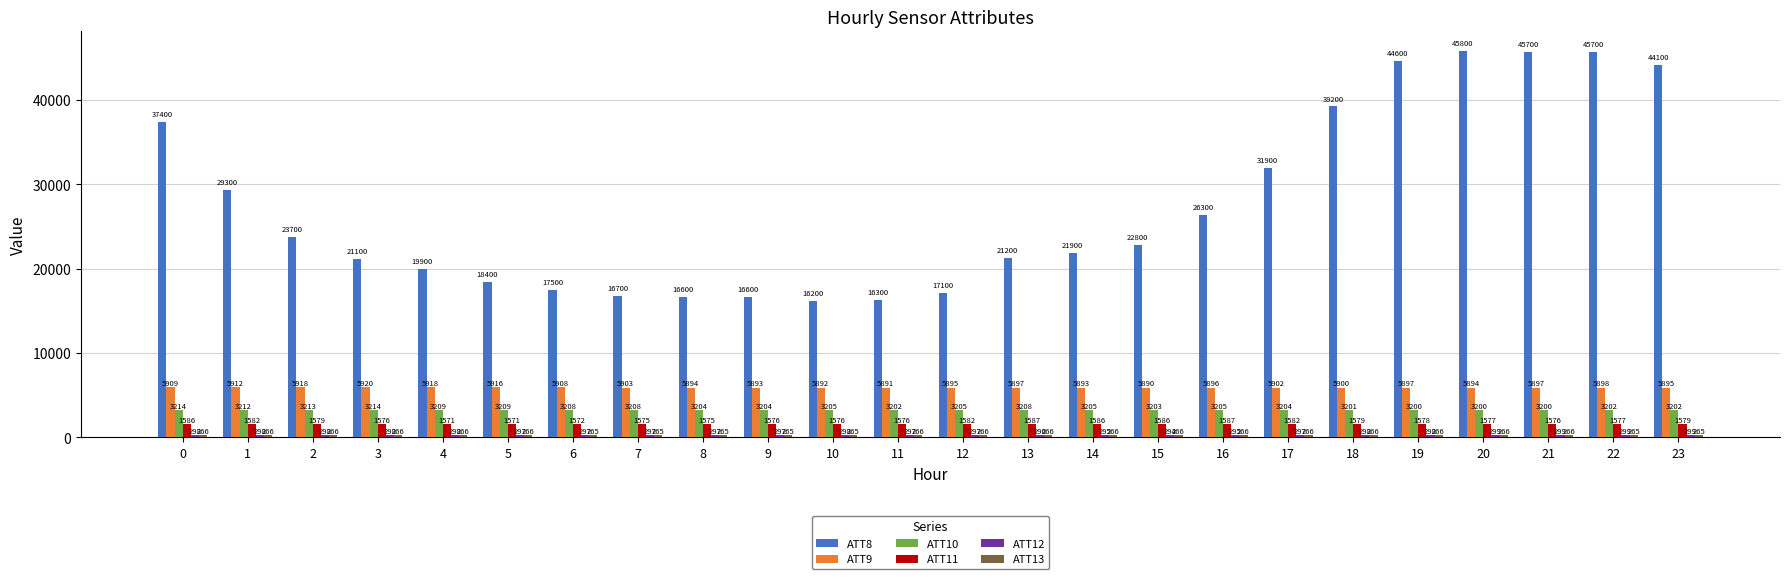

At which category is the sum across all series the highest?

20